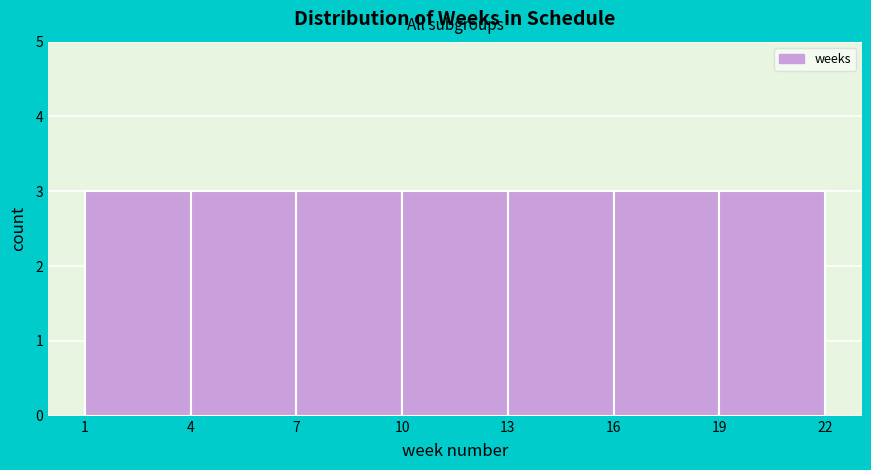

Reading left to right, list every bar in this chart as the range it spans on the x-axis followed by its height. The values are not printed on the chart, so give them approximately, as read against the axis.

1 to 4: 3
4 to 7: 3
7 to 10: 3
10 to 13: 3
13 to 16: 3
16 to 19: 3
19 to 22: 3